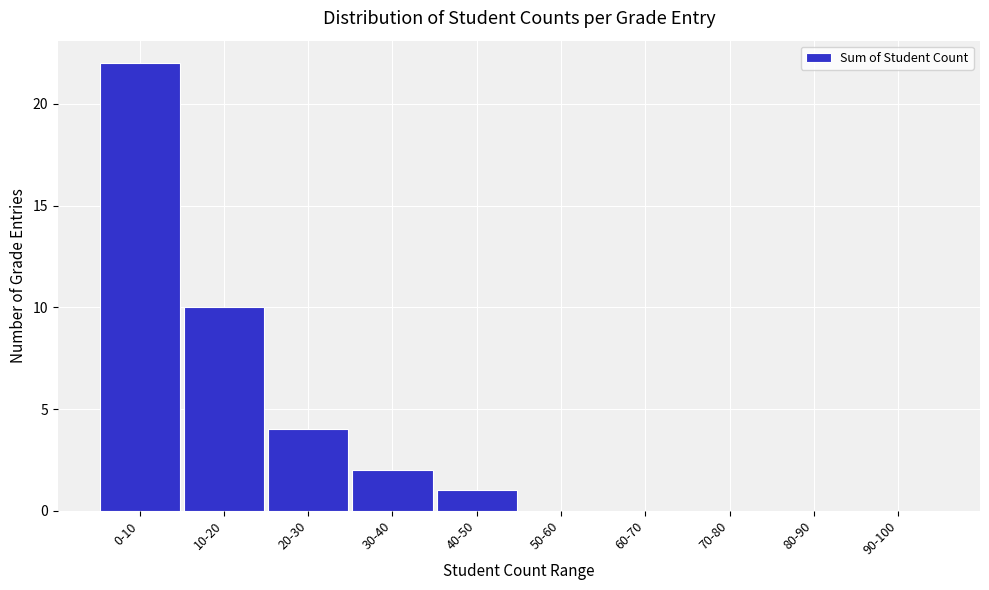

Reading left to right, what are all the values shown in this chart?

0-10=22	10-20=10	20-30=4	30-40=2	40-50=1	50-60=0	60-70=0	70-80=0	80-90=0	90-100=0